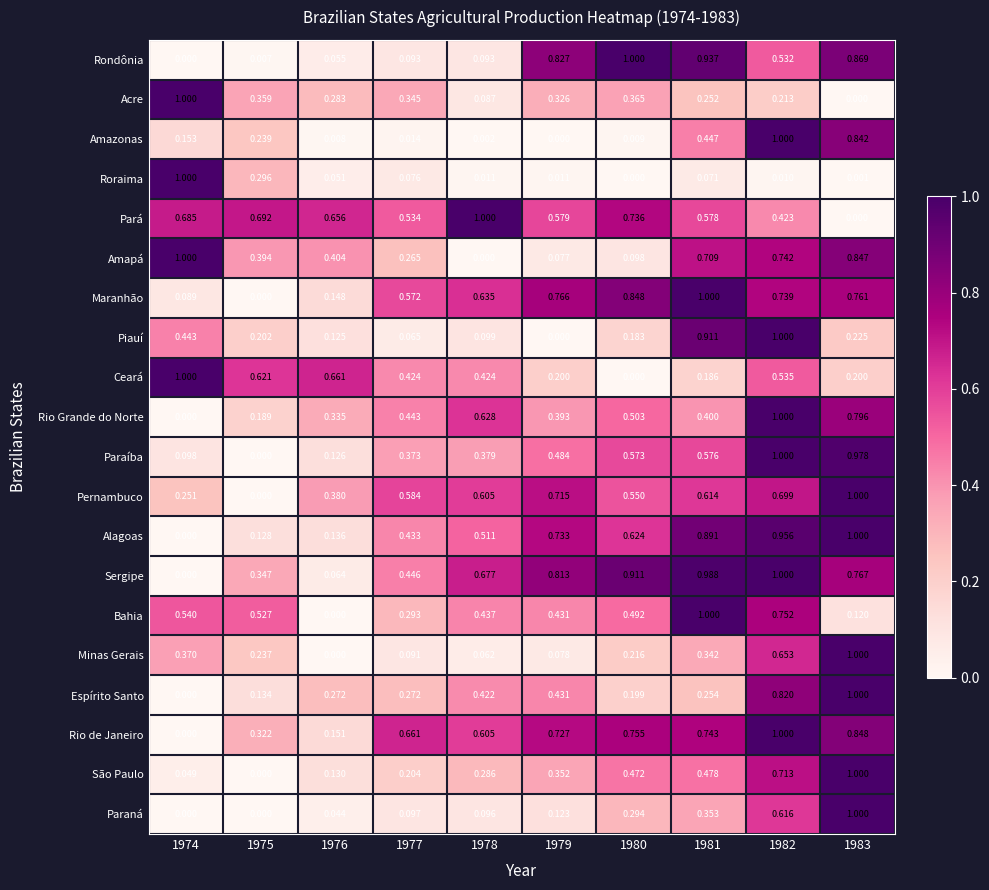

Which series changed the most between 1978 and 1982?

Amazonas